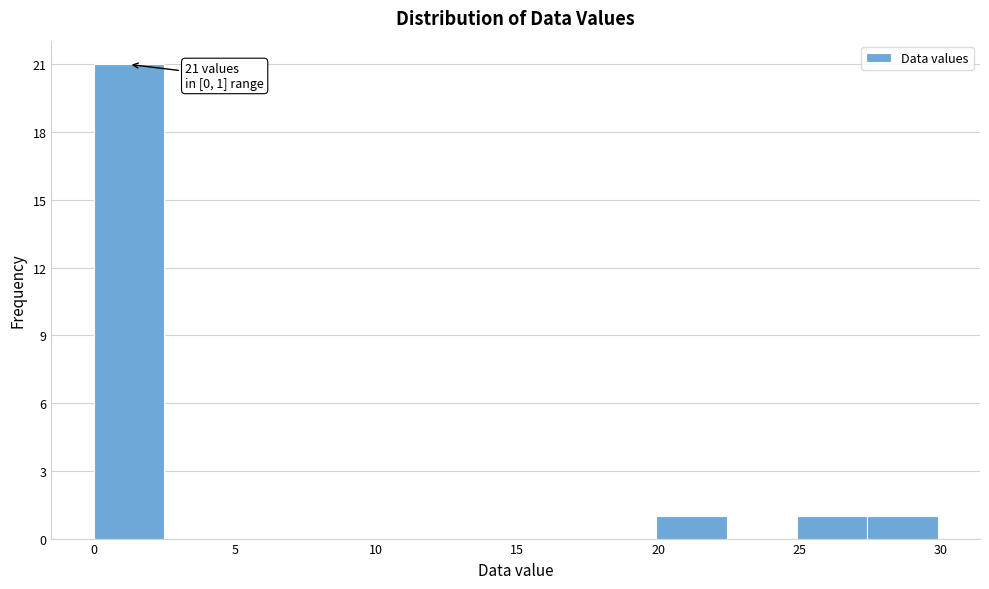

Which range on the x-axis has the tallest bar?

0.0 to 2.5